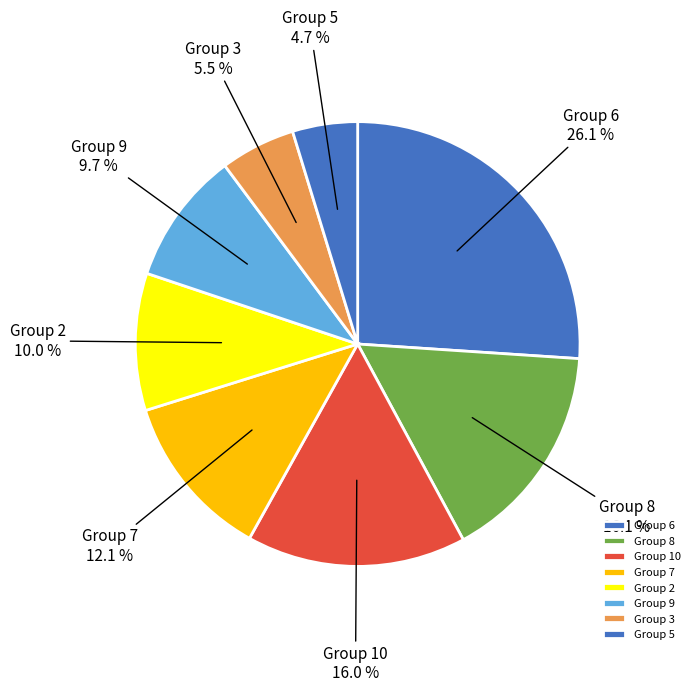

What is the ratio of the value at Group 9 to the value at Group 8?

0.6